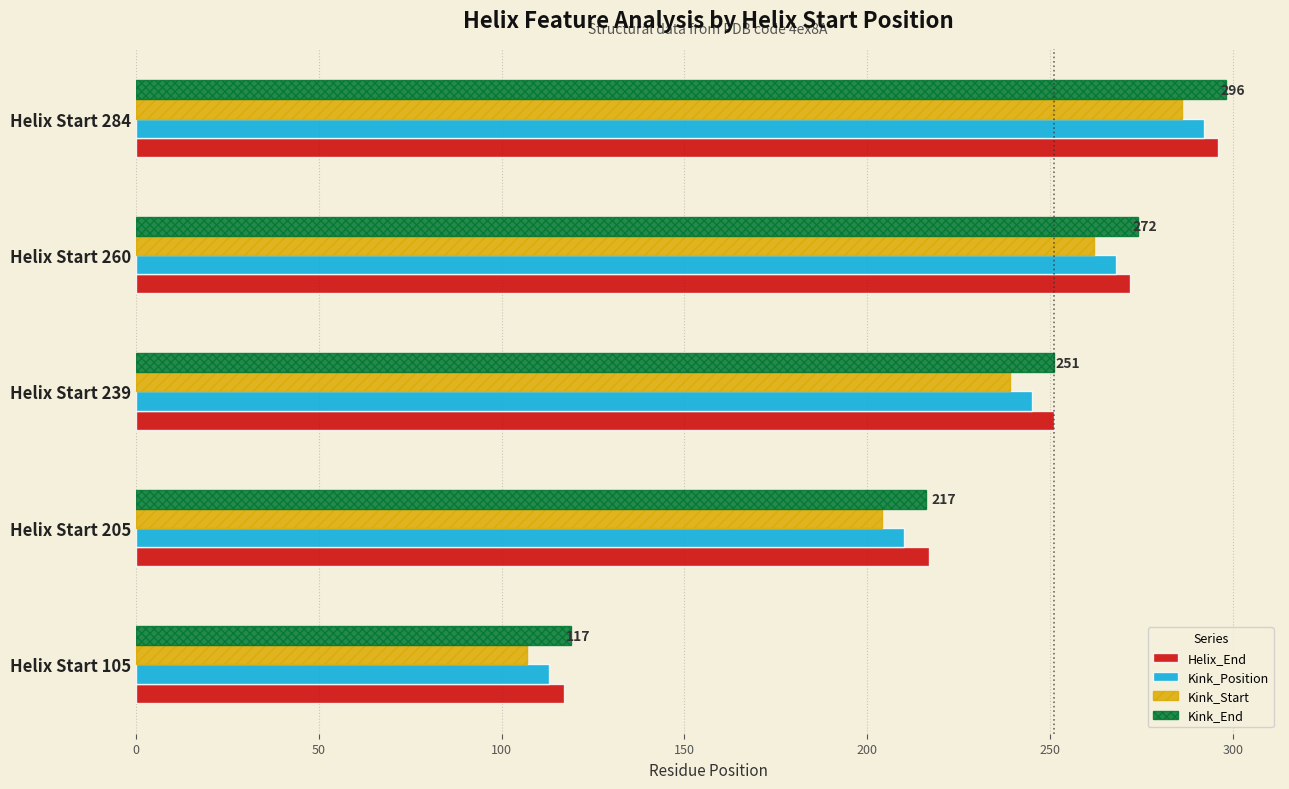

Rank the categories by Kink_End value from lowest to highest.

Helix Start 105, Helix Start 205, Helix Start 239, Helix Start 260, Helix Start 284